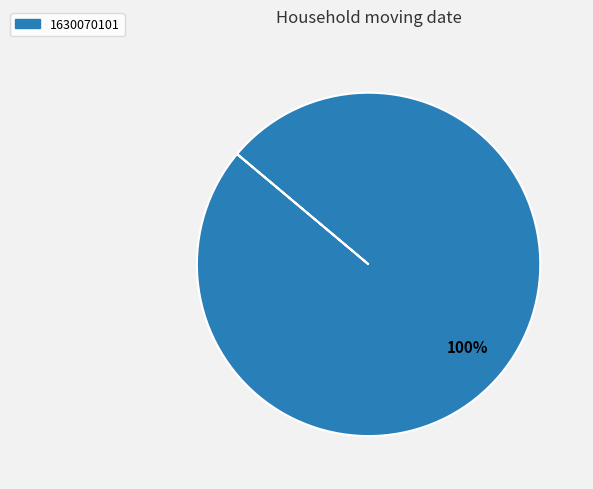

How many slices are in this pie chart?

1